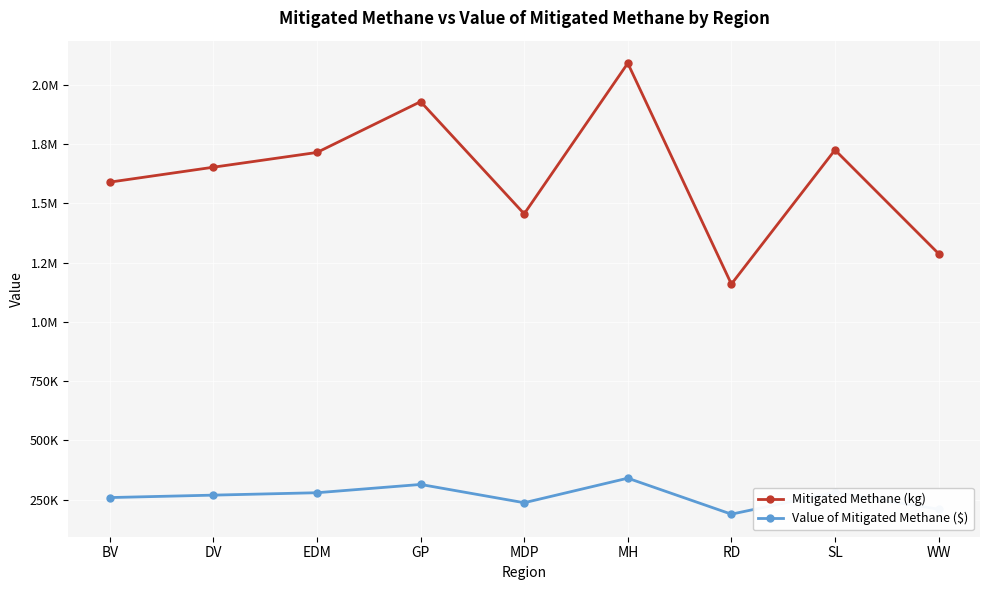

Does the chart have visible grid lines?

Yes